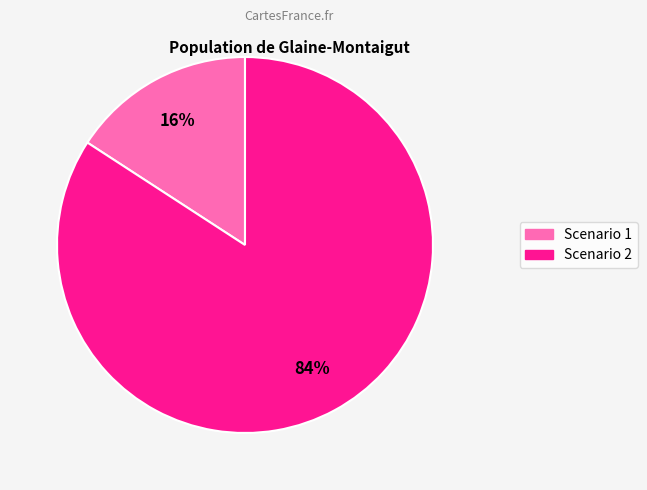

The Scenario 1 slice represents 16% of the pie. True or false?

True